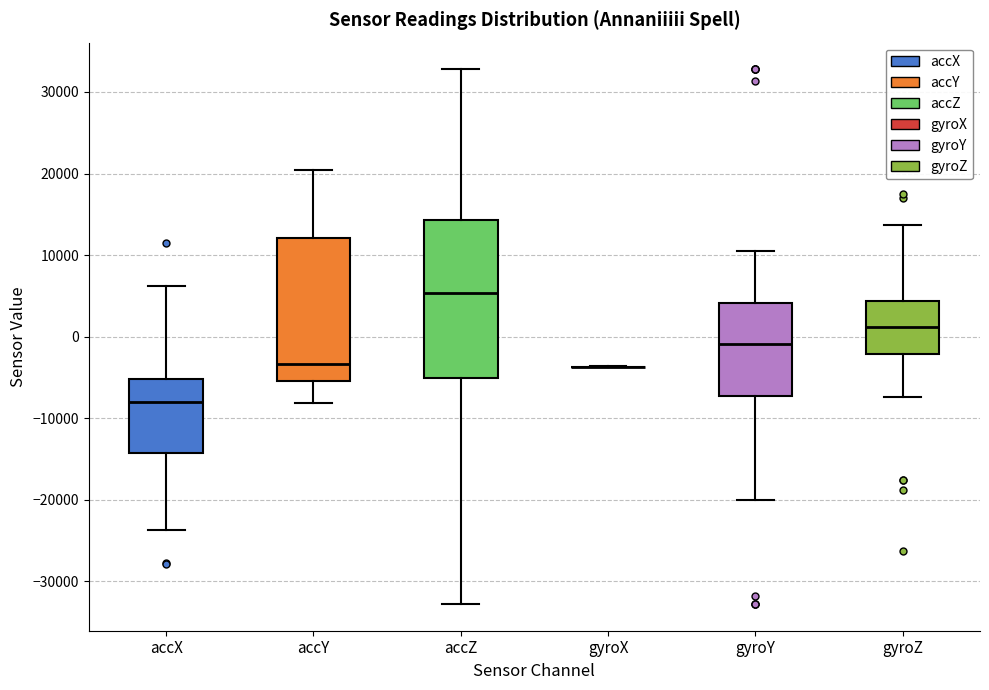

Reading left to right, read every box against the y-axis: the position of its median line, the range the box covers, and the ends of its whiskers. The values are not printed on the chart, so give them approximately, as read against the axis.

accX: median -8000, box -14000 to -5000, whiskers -24000 to 6000
accY: median -3000, box -5000 to 12000, whiskers -8000 to 20000
accZ: median 5000, box -5000 to 14000, whiskers -33000 to 33000
gyroX: box collapsed to a line at -4000, whiskers -4000 to -4000
gyroY: median -1000, box -7000 to 4000, whiskers -20000 to 11000
gyroZ: median 1000, box -2000 to 4000, whiskers -7000 to 14000